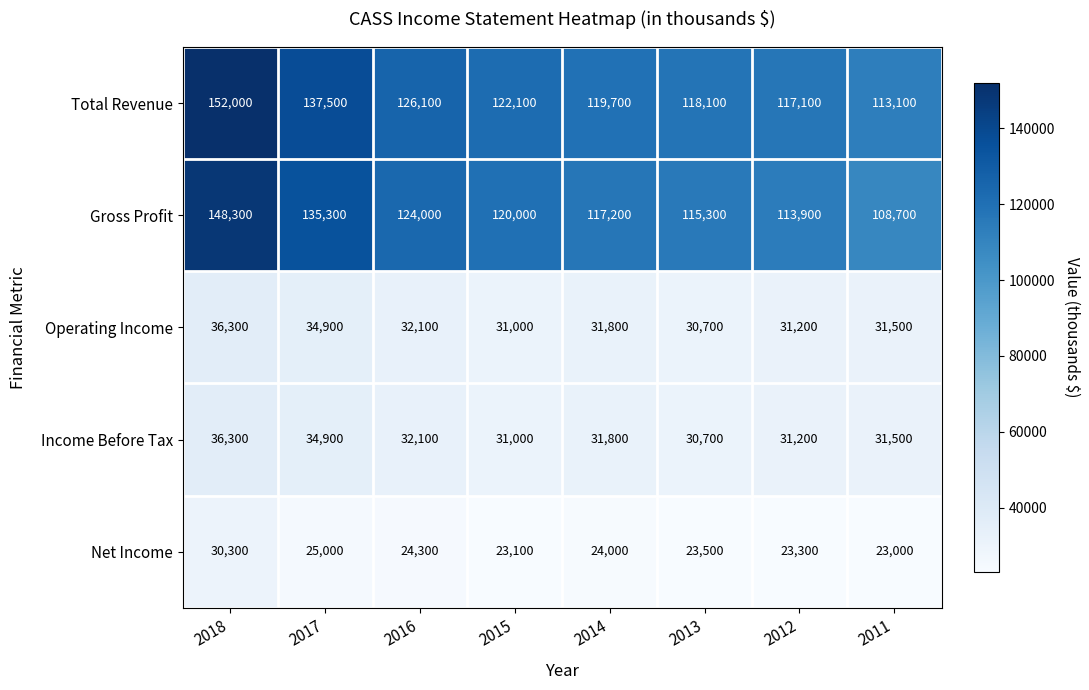

Is it true that Net Income equals 24300 at 2016?

True